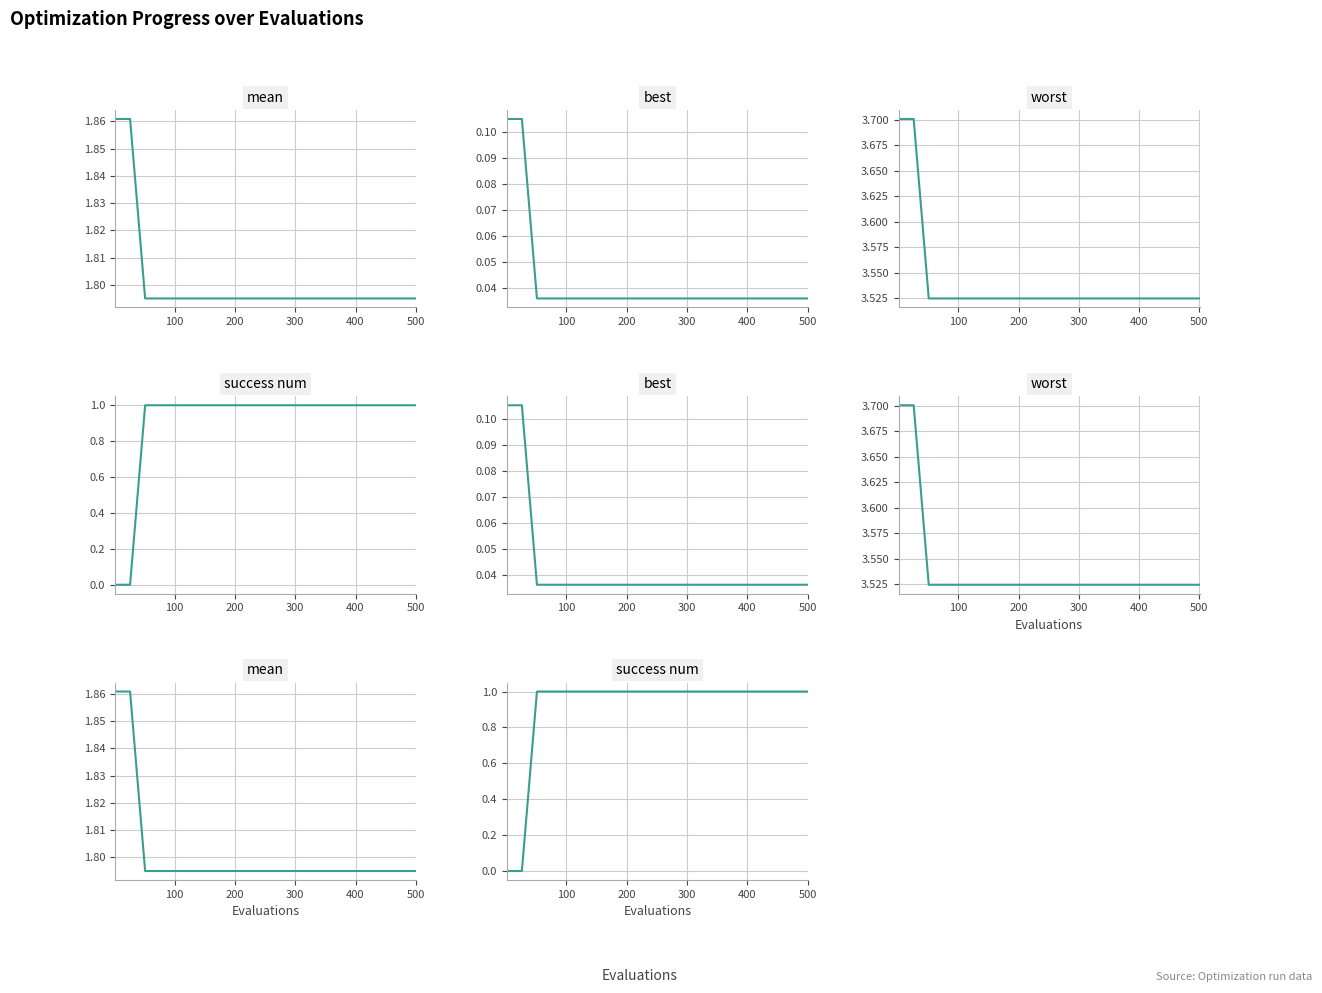

True or false: mean and success num cross at least once.

False